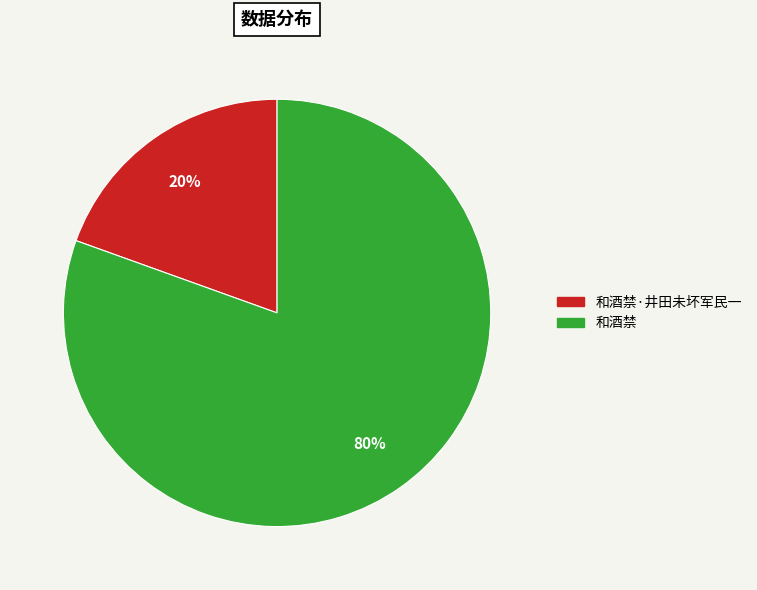

Is there any slice that represents more than half of the pie?

Yes